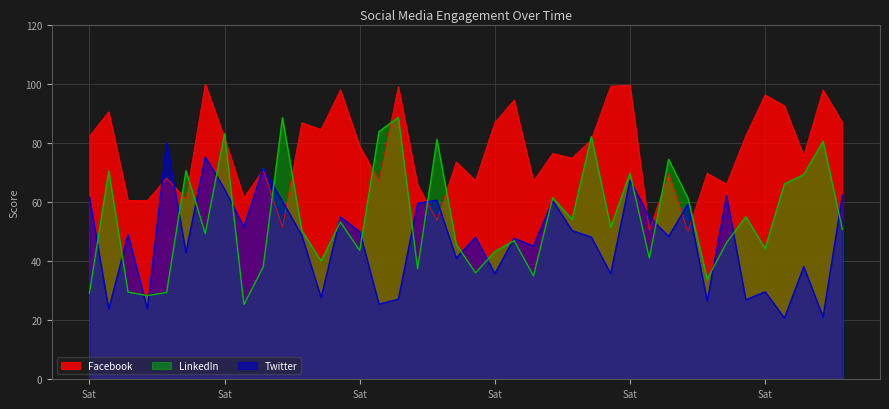

Does the chart display data point markers on the line(s)?

No